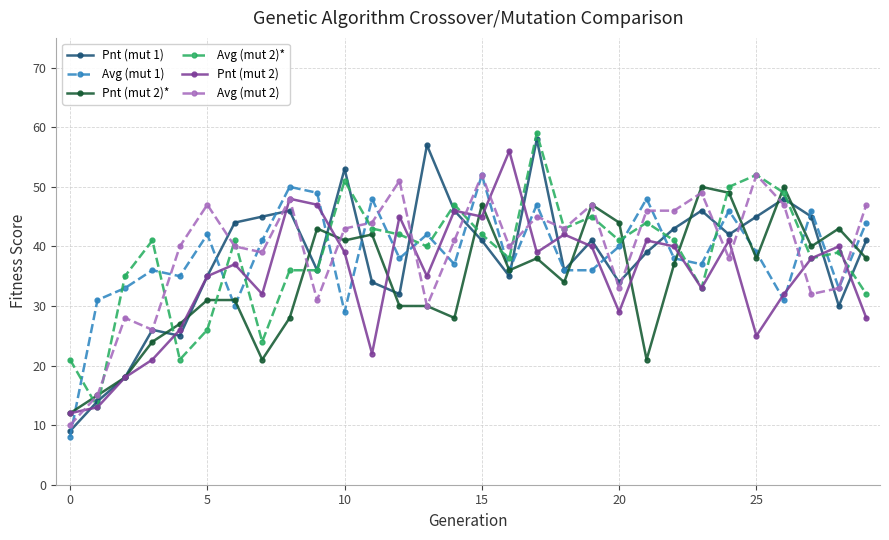

What is the value of the Pnt (mut 1) point at the 26th from the left?

45